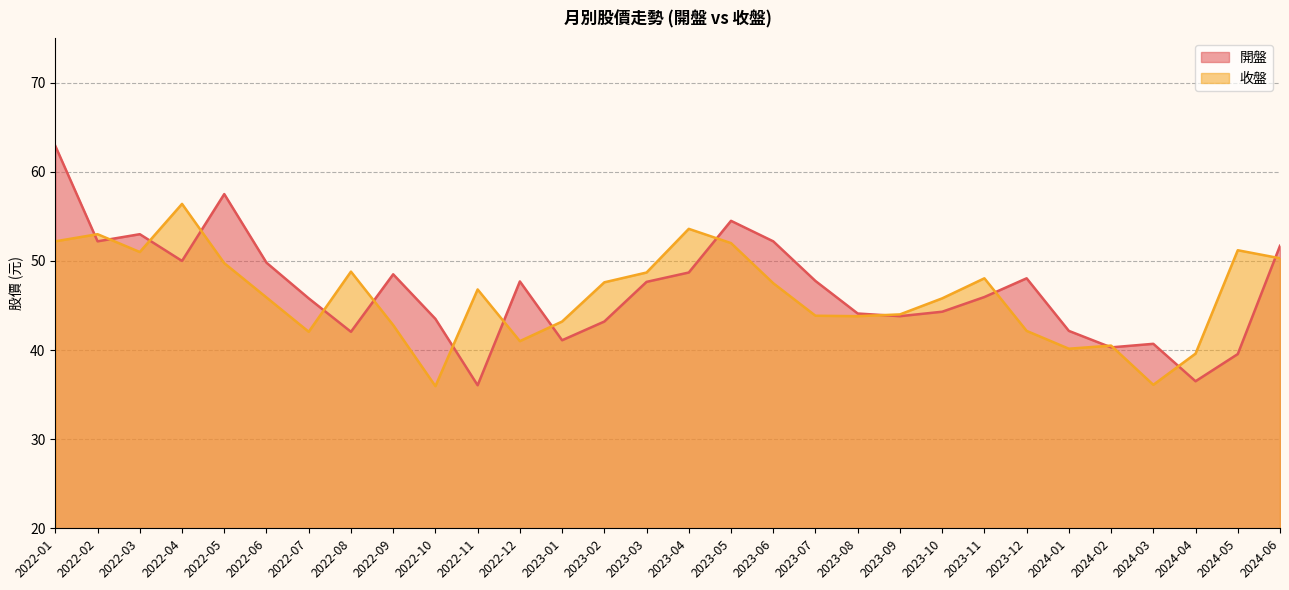

What are all the series names shown in the legend?

開盤, 收盤